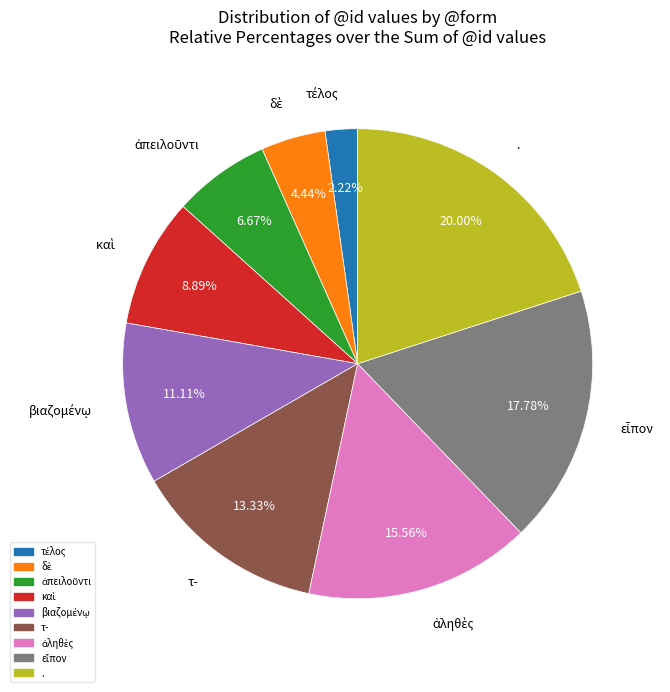

To the nearest percent, what is the average slice percentage?

11%